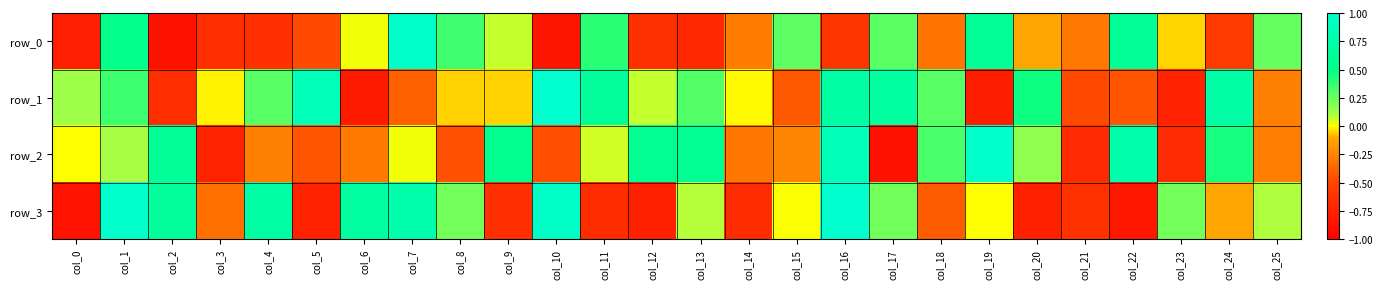

Which series changed the most between col_24 and col_25?

row_1